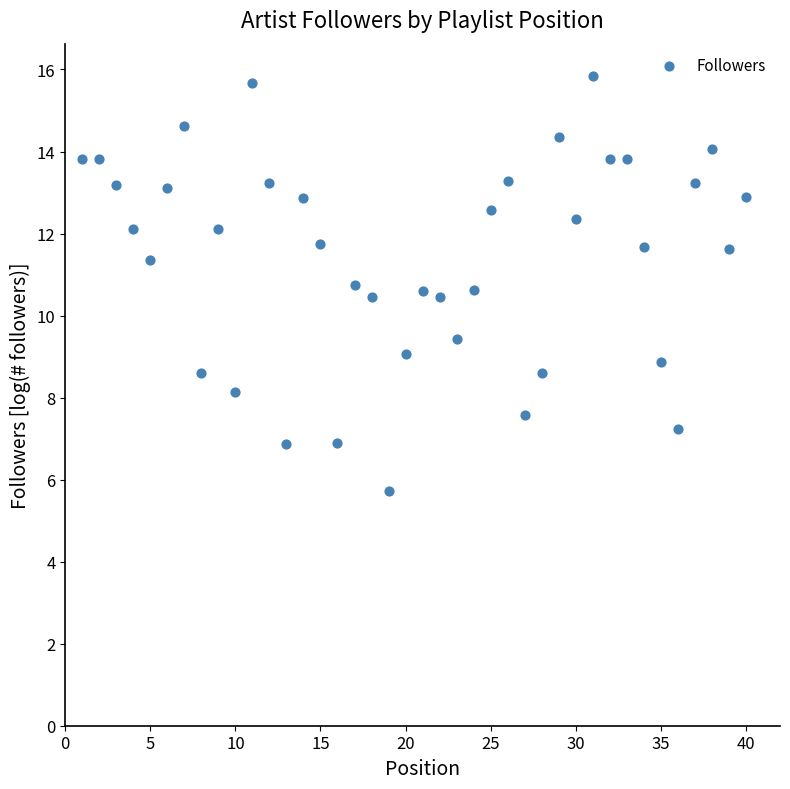

What is the range of X values (max minus min)?

39.0